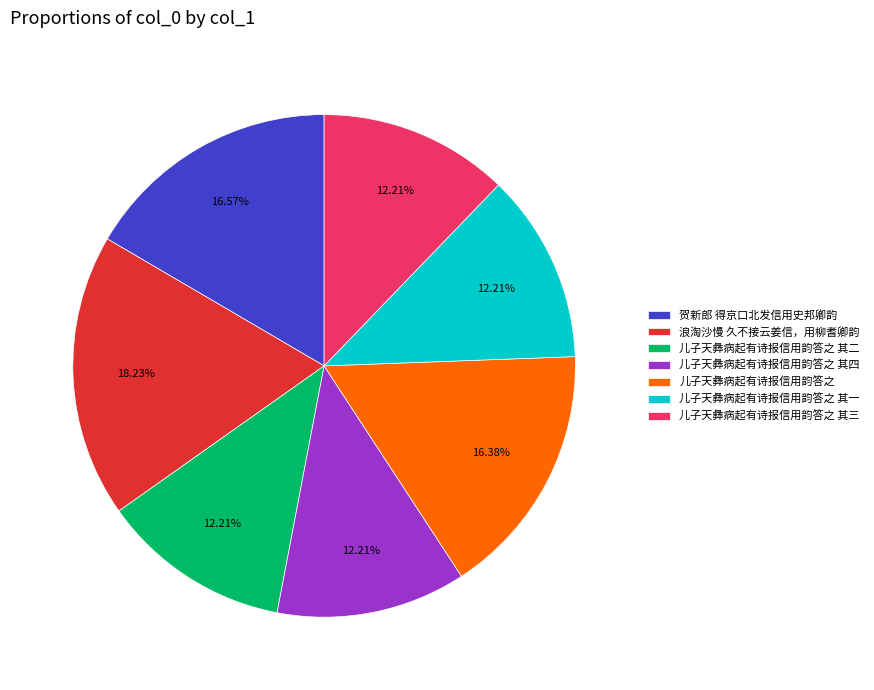

Is 儿子天彝病起有诗报信用韵答之 the majority of the pie?

No